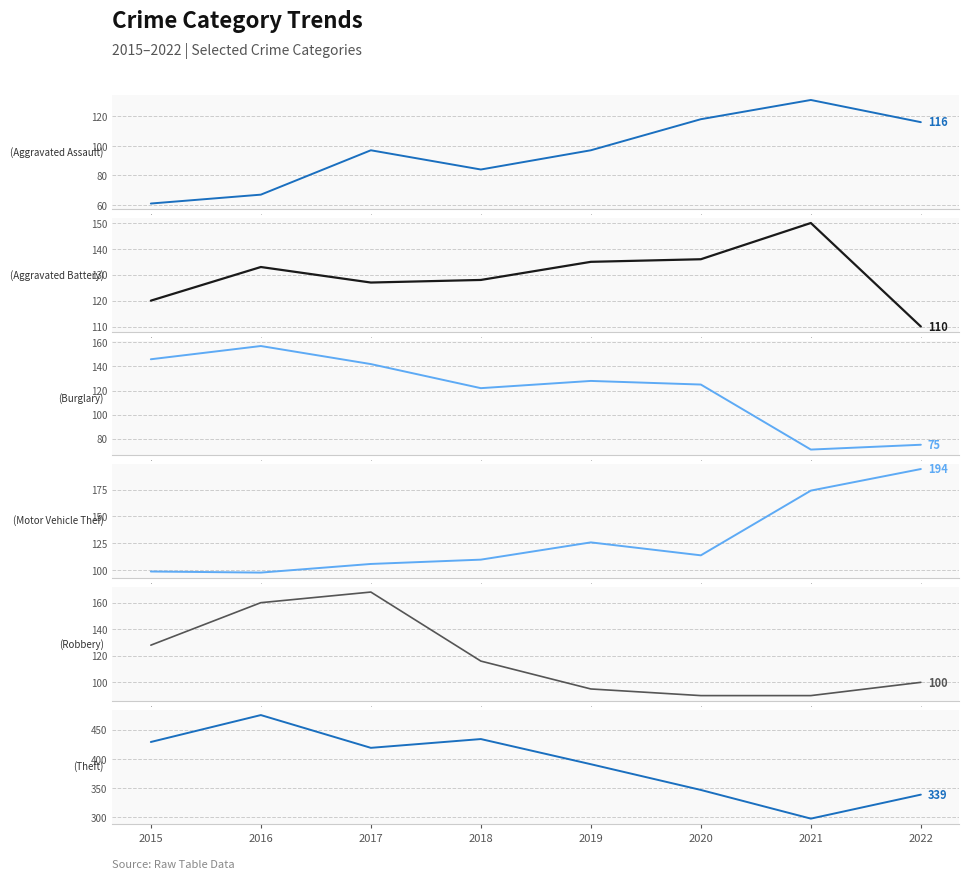

What is the difference between the maximum and second lowest values in the Motor Vehicle Theft series?

95